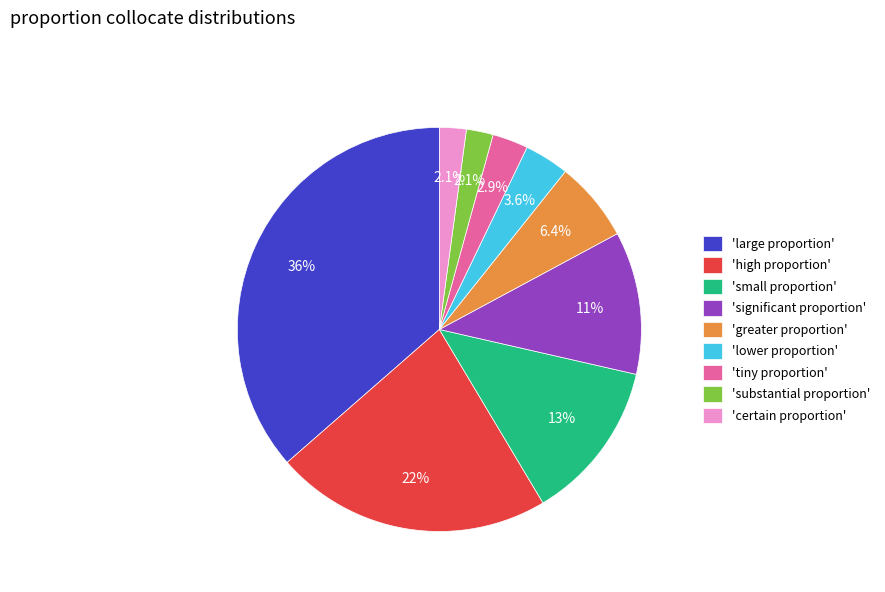

Is the sum of 'certain proportion' and 'large proportion' greater than half?

No